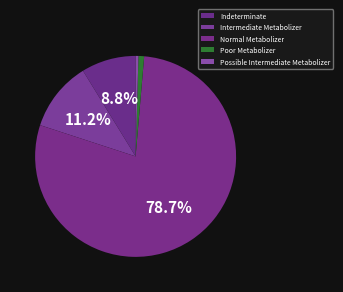

Which slice is the largest?

Normal Metabolizer